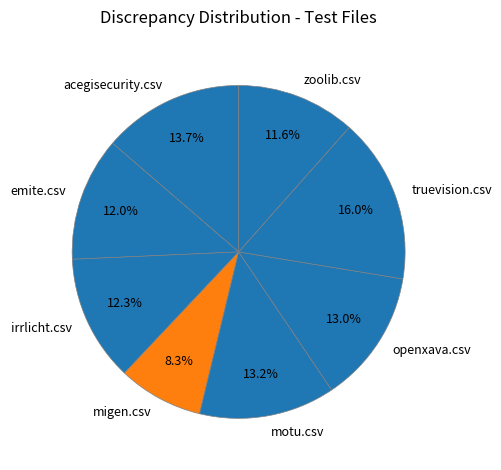

What is the largest slice in the pie chart?

truevision.csv